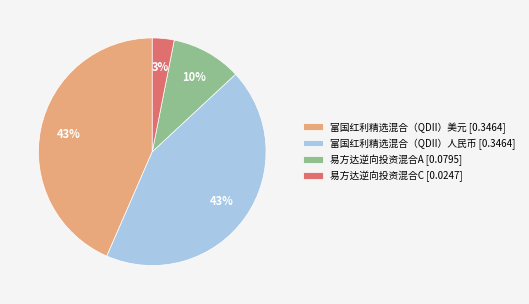

Count the number of slices in the pie.

4